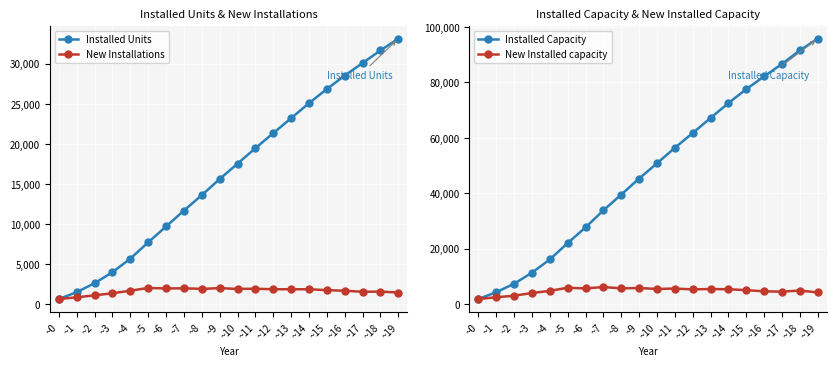

How many series are shown in this chart?

4